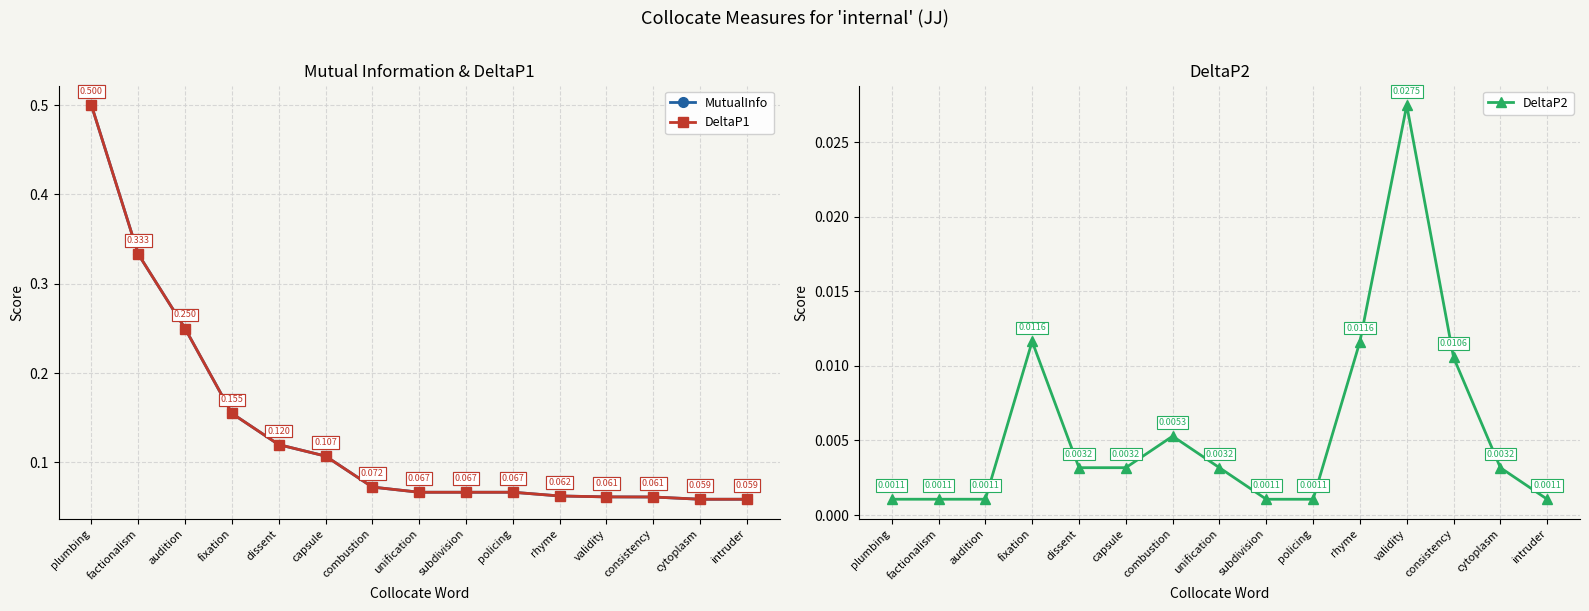

True or false: MutualInfo has more than 2 interior local peaks.

False